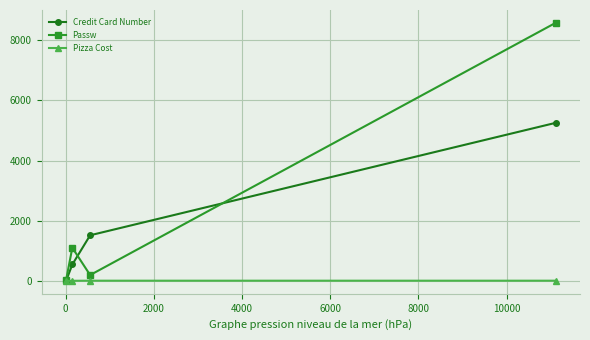

True or false: Pizza Cost has more than 2 points higher than both neighbors.

False